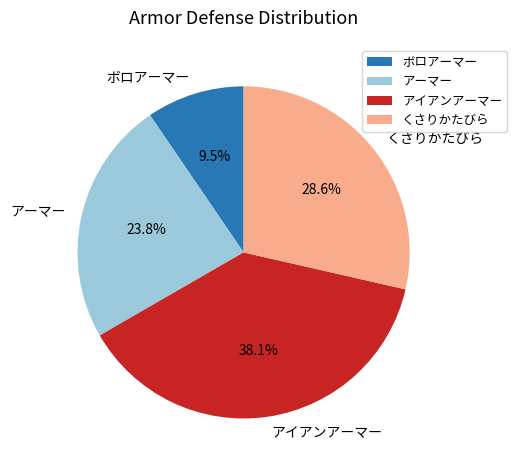

To the nearest percent, what is the combined percentage of ボロアーマー and くさりかたびら?

38%